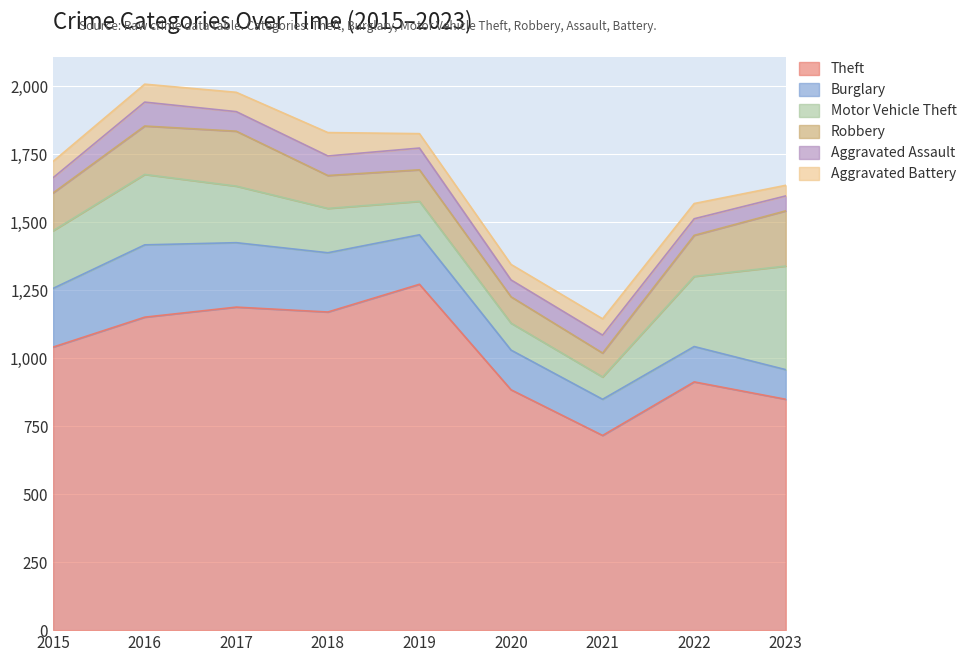

What is the value of the Burglary point at the 5th from the left?

182